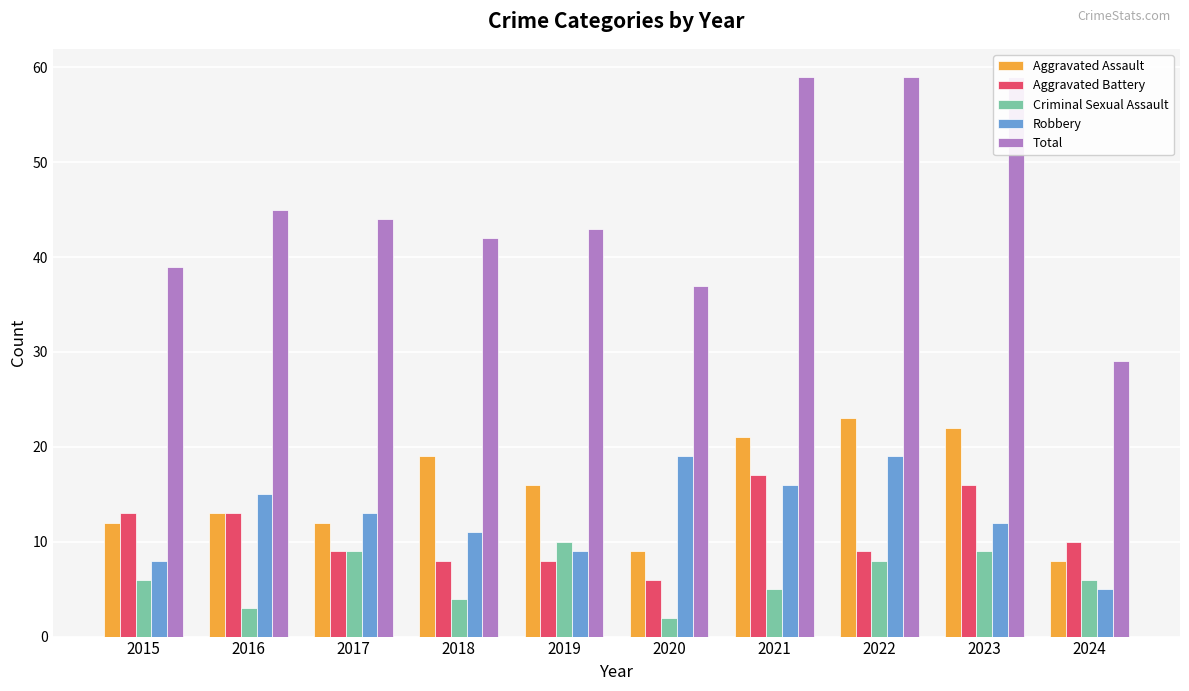

How many bars are there in total?

50